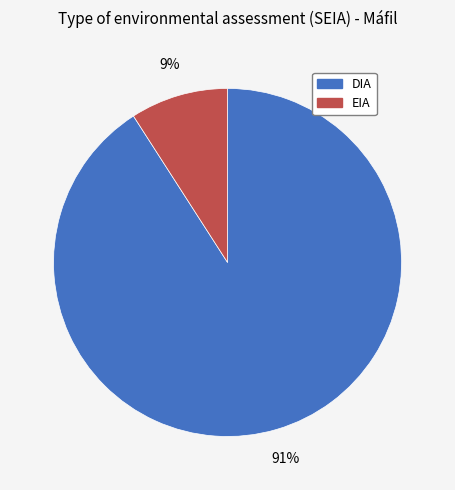

Between DIA and EIA, which is larger?

DIA